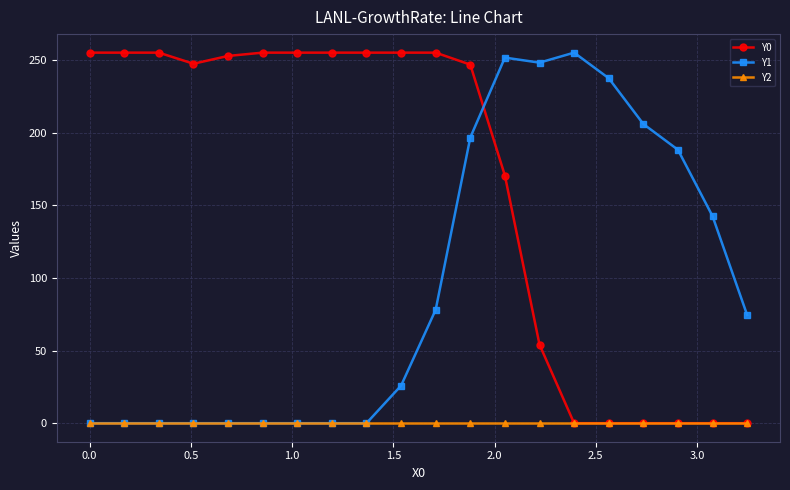

At how many categories does at least one series exceed 160?

18